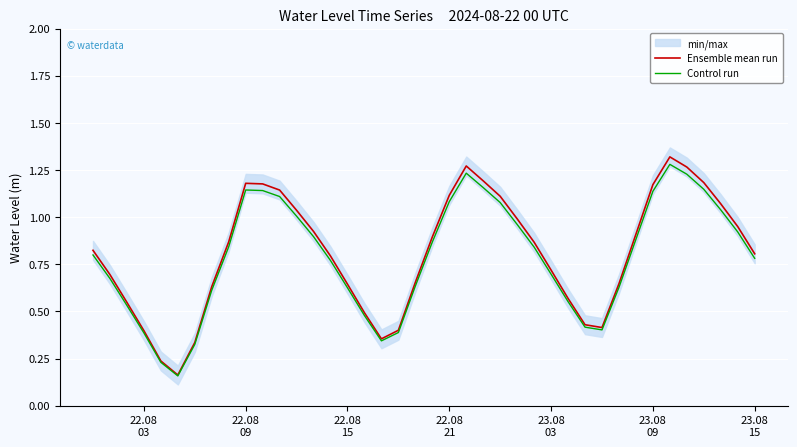

Is it true that Control run equals 0.7 at 23.08 03?

True